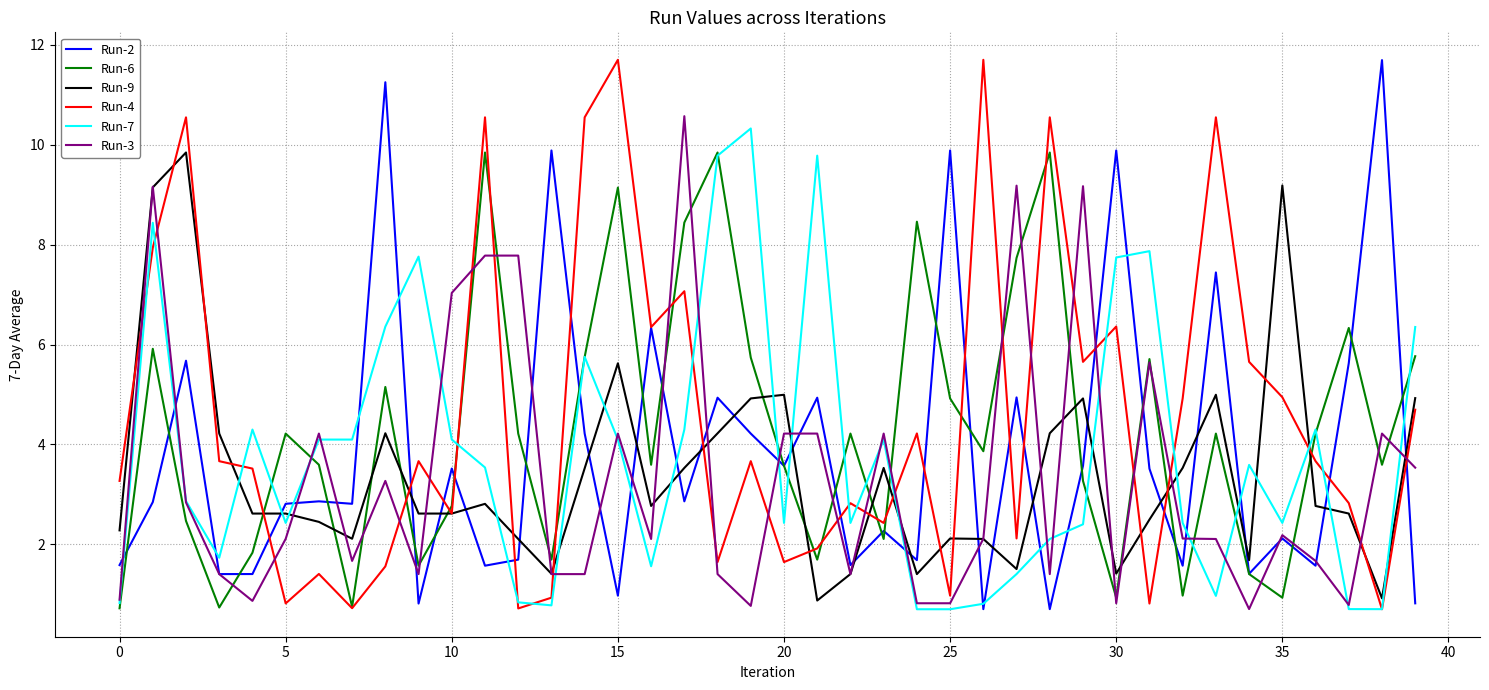

What is the maximum value shown in the chart?

11.7